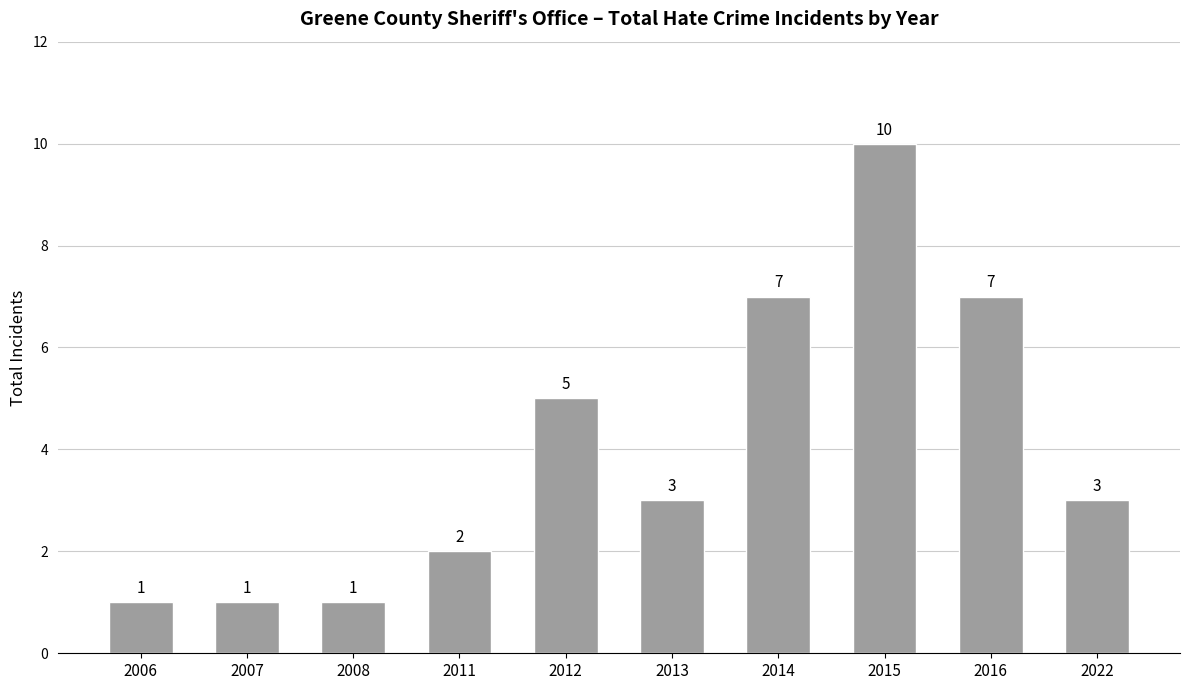

Is it true that the value at 2008 is 1?

True